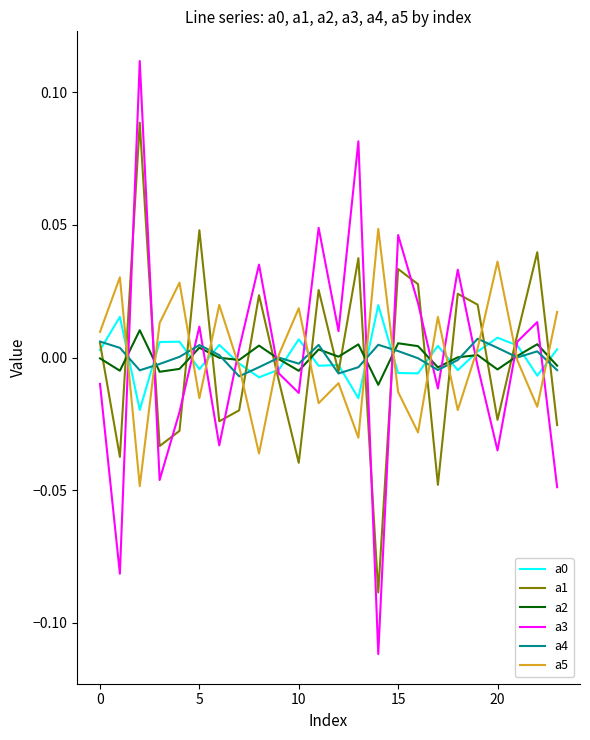

Count the number of data series in this chart.

6